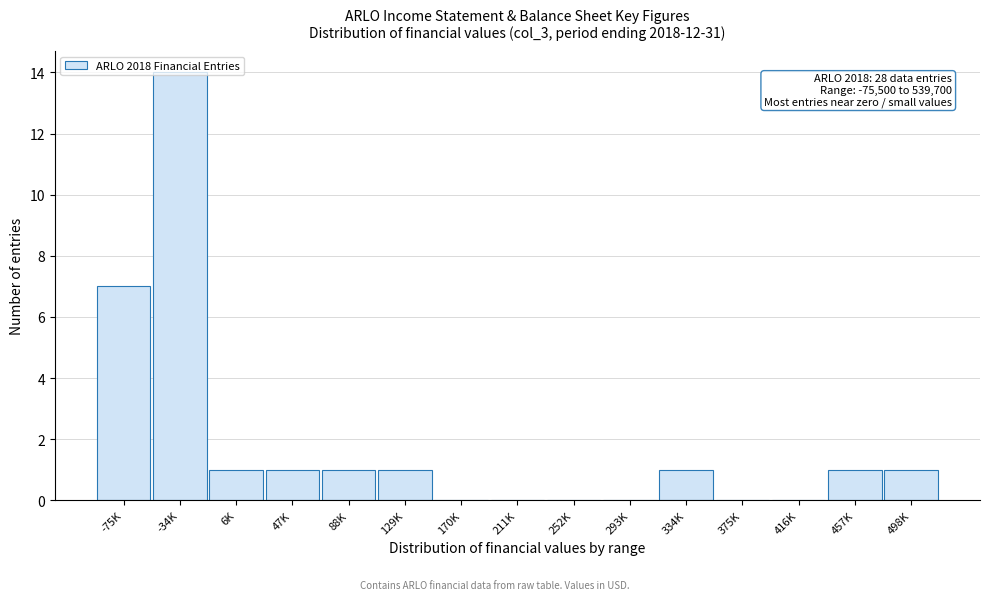

The value at 293K is 0. True or false?

True